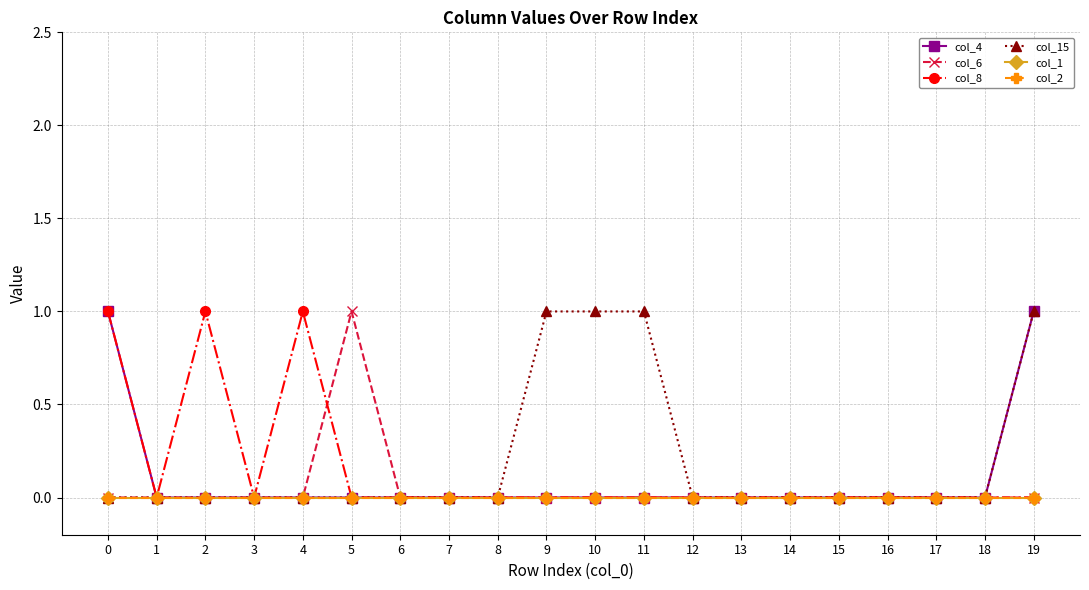

Reading right to left, list all the values displayed in this chart.

col_4: 1	0	0	0	0	0	0	0	0	0	0	0	0	0	0	0	0	0	0	1
col_6: 0	0	0	0	0	0	0	0	0	0	0	0	0	0	1	0	0	0	0	0
col_8: 0	0	0	0	0	0	0	0	0	0	0	0	0	0	0	1	0	1	0	1
col_15: 1	0	0	0	0	0	0	0	1	1	1	0	0	0	0	0	0	0	0	0
col_1: 0	0	0	0	0	0	0	0	0	0	0	0	0	0	0	0	0	0	0	0
col_2: 0	0	0	0	0	0	0	0	0	0	0	0	0	0	0	0	0	0	0	0